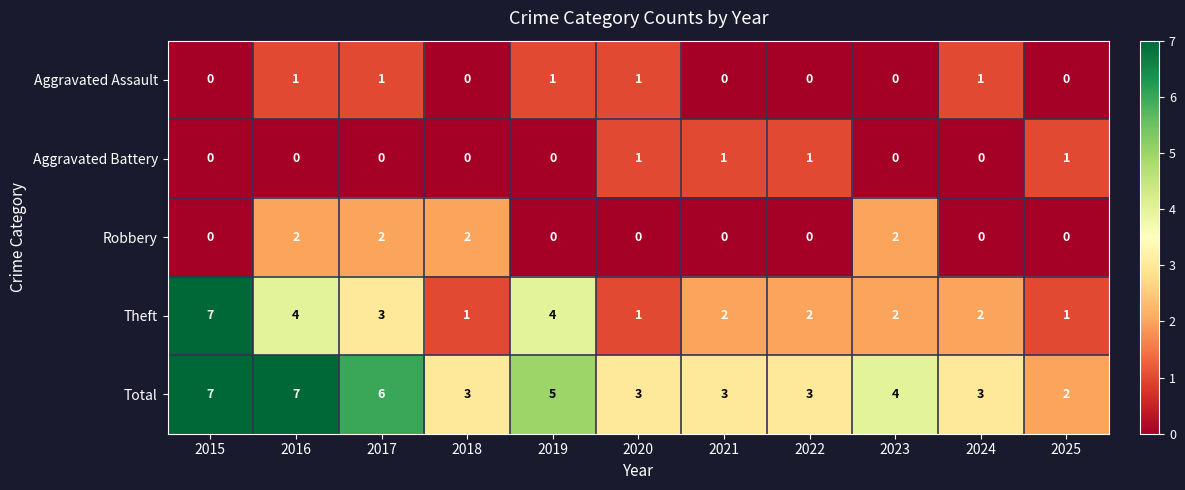

What is the greatest value displayed?

7